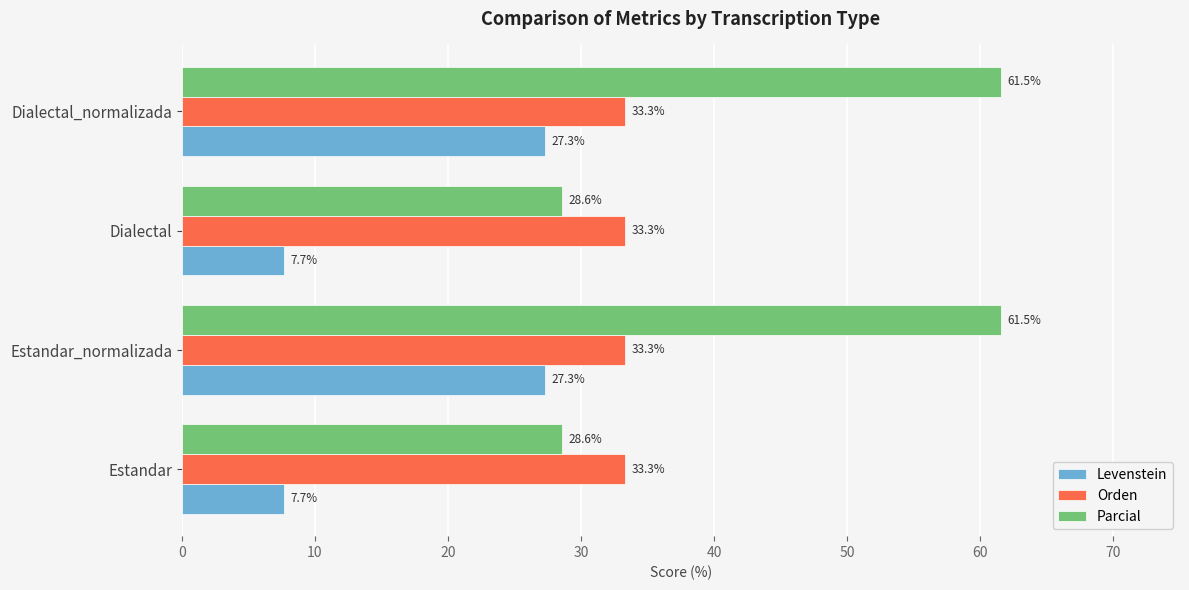

Rank the series by their average value, from highest to lowest.

Parcial, Orden, Levenstein